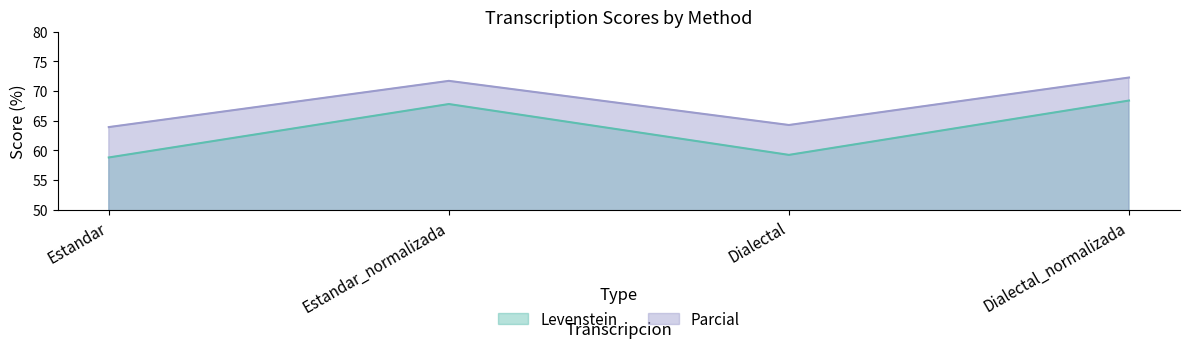

List the labels in order of Parcial value, smallest first.

Estandar, Dialectal, Estandar_normalizada, Dialectal_normalizada